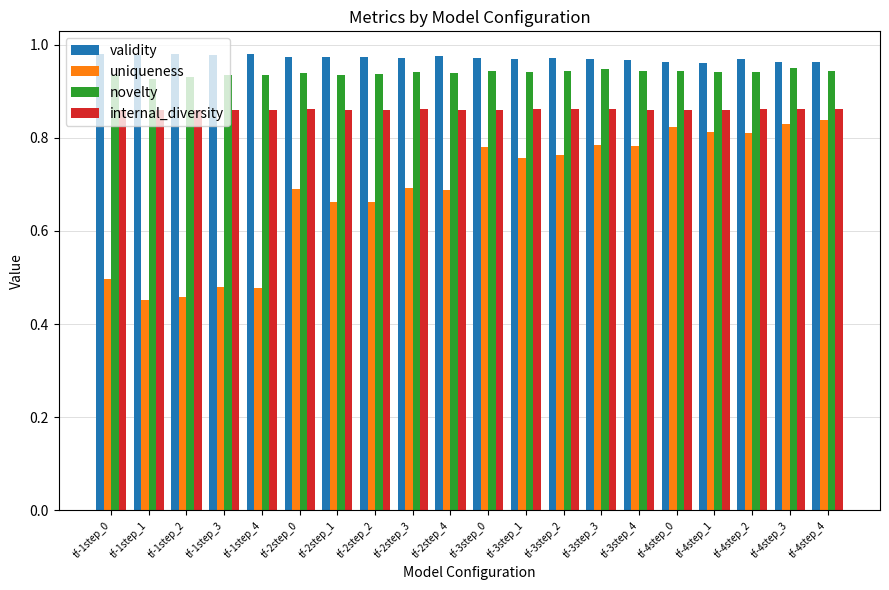

What are all the series names shown in the legend?

validity, uniqueness, novelty, internal_diversity